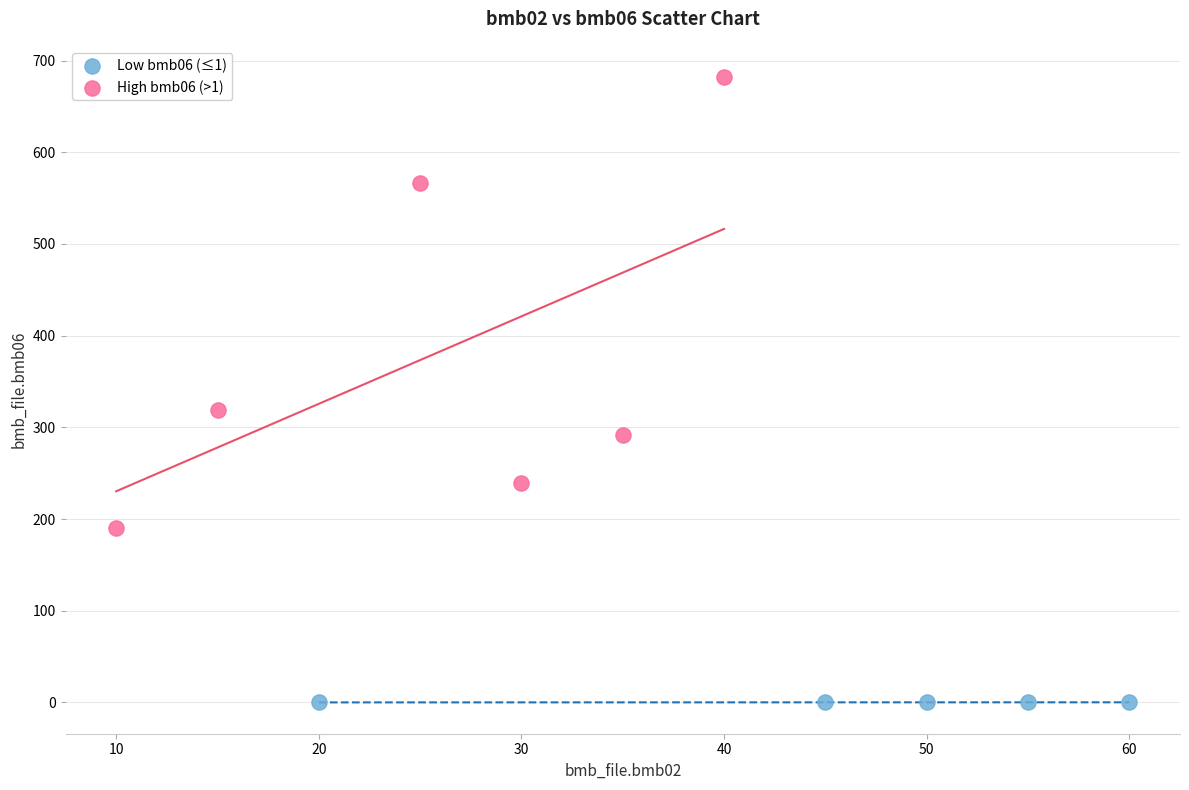

Which series contains the lowest Y value?

Low bmb06 (≤1)